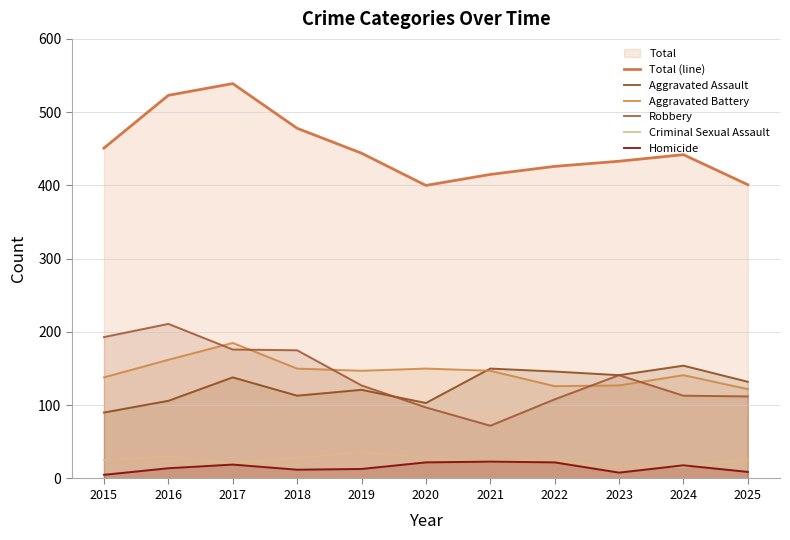

Reading left to right, transcribe all the data shown in this chart.

Total (line): 2015=451	2016=523	2017=539	2018=478	2019=444	2020=400	2021=415	2022=426	2023=433	2024=442	2025=401
Aggravated Assault: 2015=90	2016=106	2017=138	2018=113	2019=121	2020=103	2021=150	2022=146	2023=141	2024=154	2025=132
Aggravated Battery: 2015=138	2016=162	2017=185	2018=150	2019=147	2020=150	2021=147	2022=126	2023=127	2024=141	2025=122
Robbery: 2015=193	2016=211	2017=176	2018=175	2019=127	2020=97	2021=72	2022=108	2023=141	2024=113	2025=112
Criminal Sexual Assault: 2015=25	2016=30	2017=21	2018=28	2019=36	2020=28	2021=23	2022=24	2023=16	2024=16	2025=26
Homicide: 2015=5	2016=14	2017=19	2018=12	2019=13	2020=22	2021=23	2022=22	2023=8	2024=18	2025=9